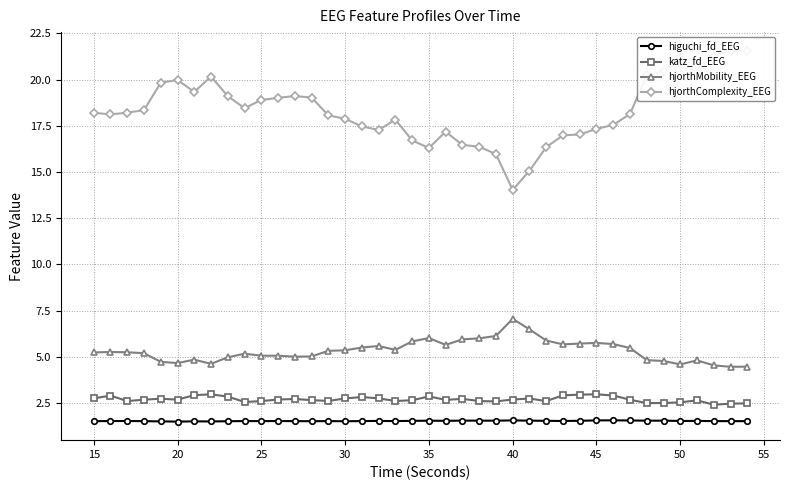

What is the sum of all higuchi_fd_EEG values?

61.2